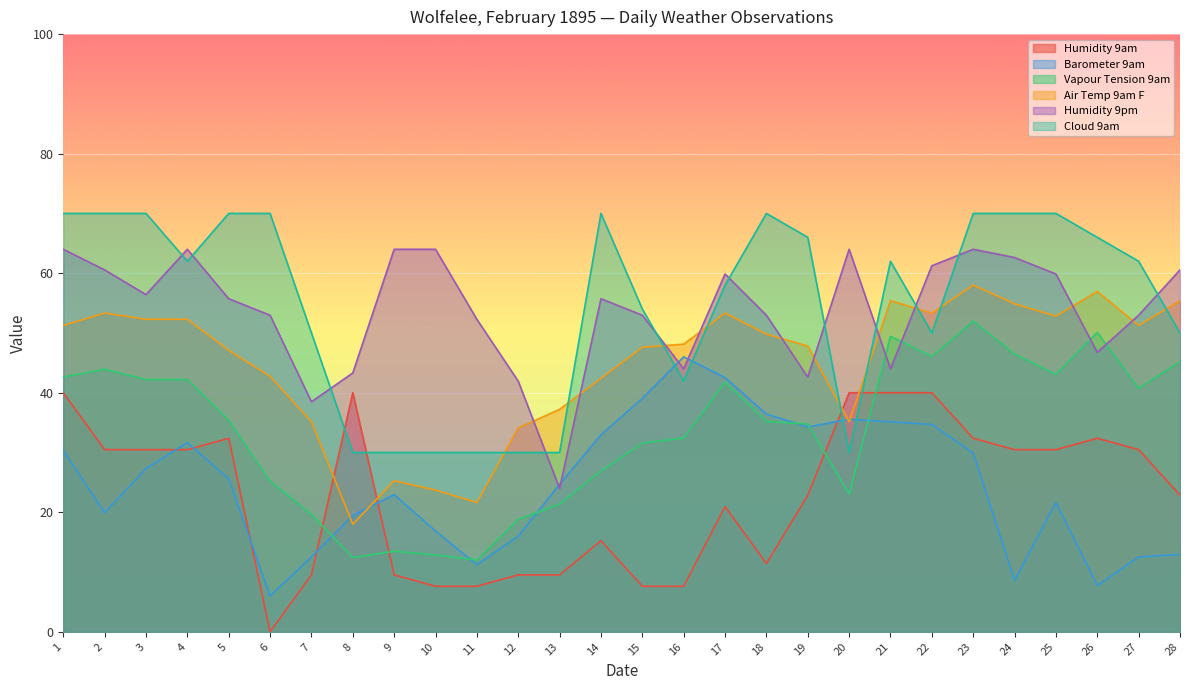

Which series has the widest spread of values?

Humidity 9am